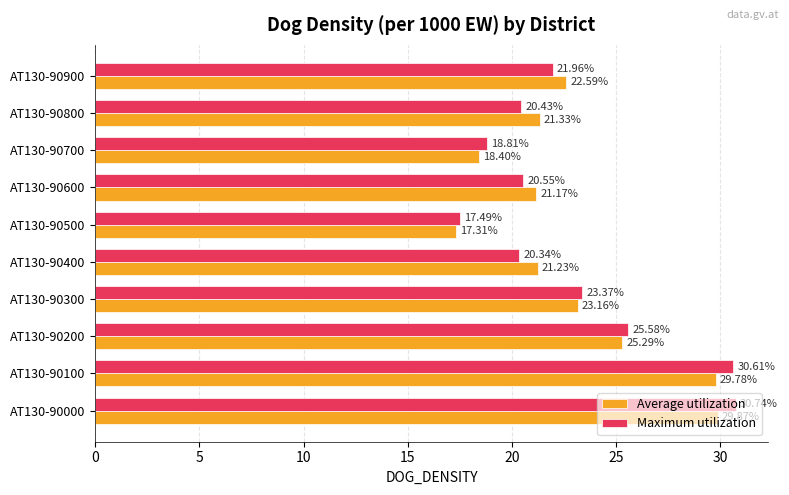

What is the smallest value displayed?

17.3